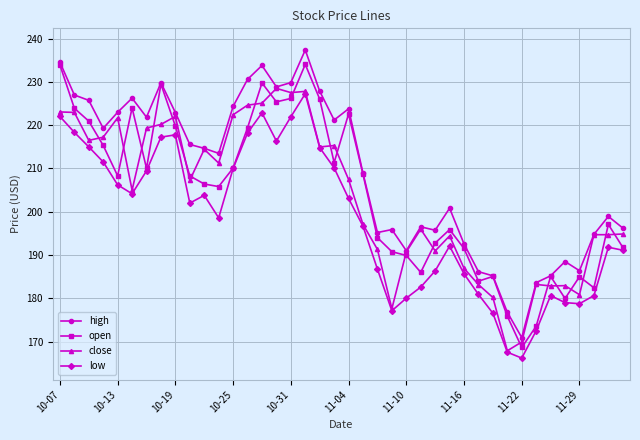

List the series in order of their peak value, highest first.

high, open, close, low